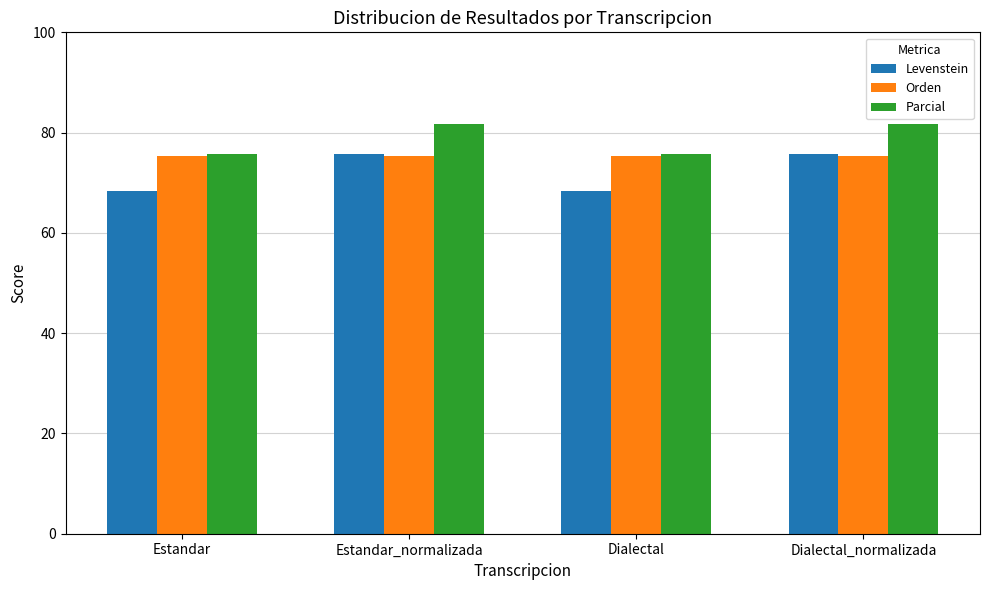

Reading left to right, list all the values displayed in this chart.

Levenstein: 68.3	75.7	68.3	75.7
Orden: 75.4	75.4	75.4	75.4
Parcial: 75.7	81.8	75.7	81.8